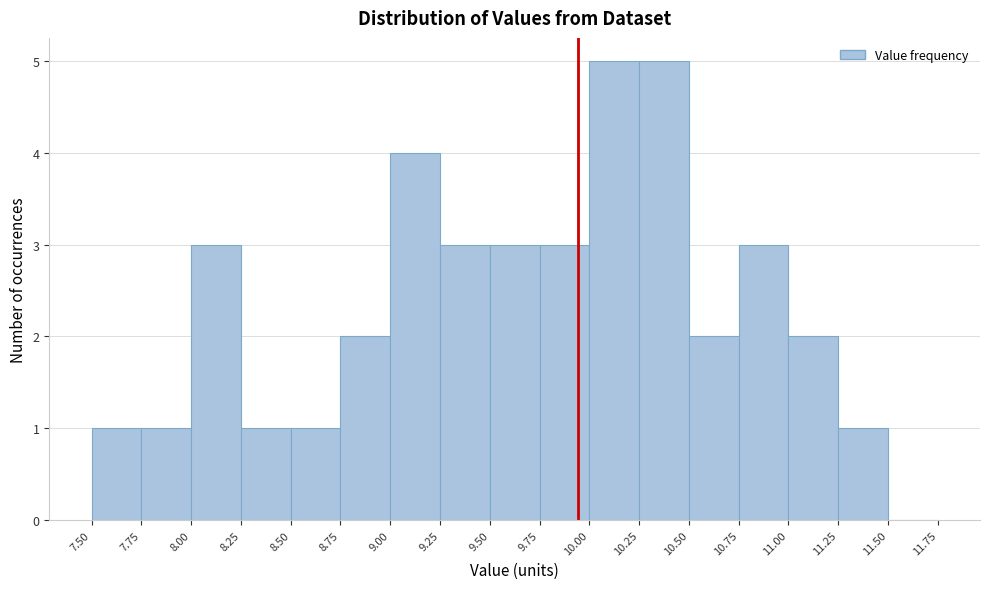

What is the height of the bar covering 8.00 to 8.25 on the x-axis? The values are not printed on the chart, so give them approximately, as read against the axis.

3